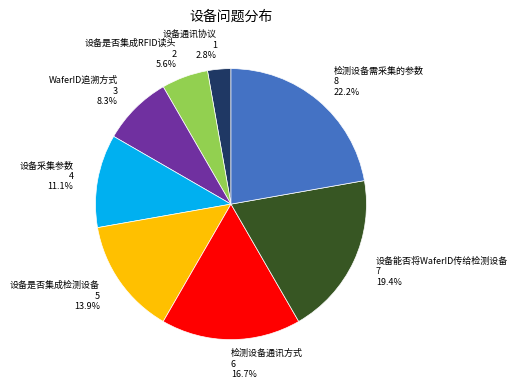

What is the ratio of the value at 设备采集参数 to the value at WaferID追溯方式?

1.3